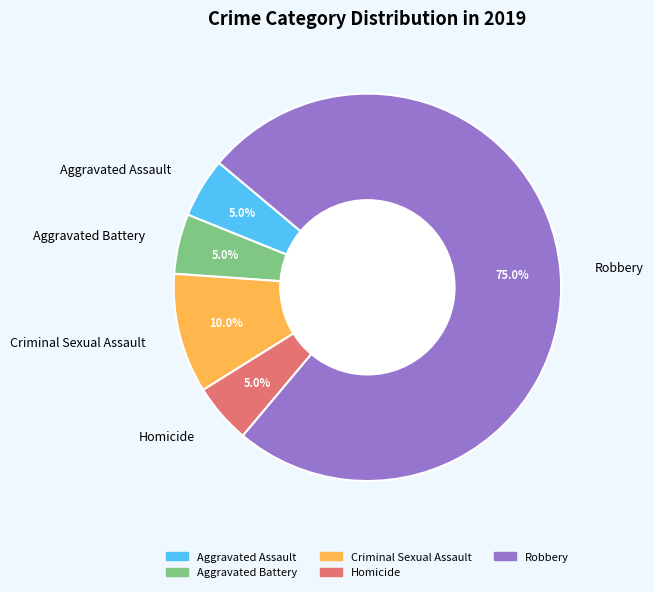

Is the sum of Homicide and Robbery greater than half?

Yes